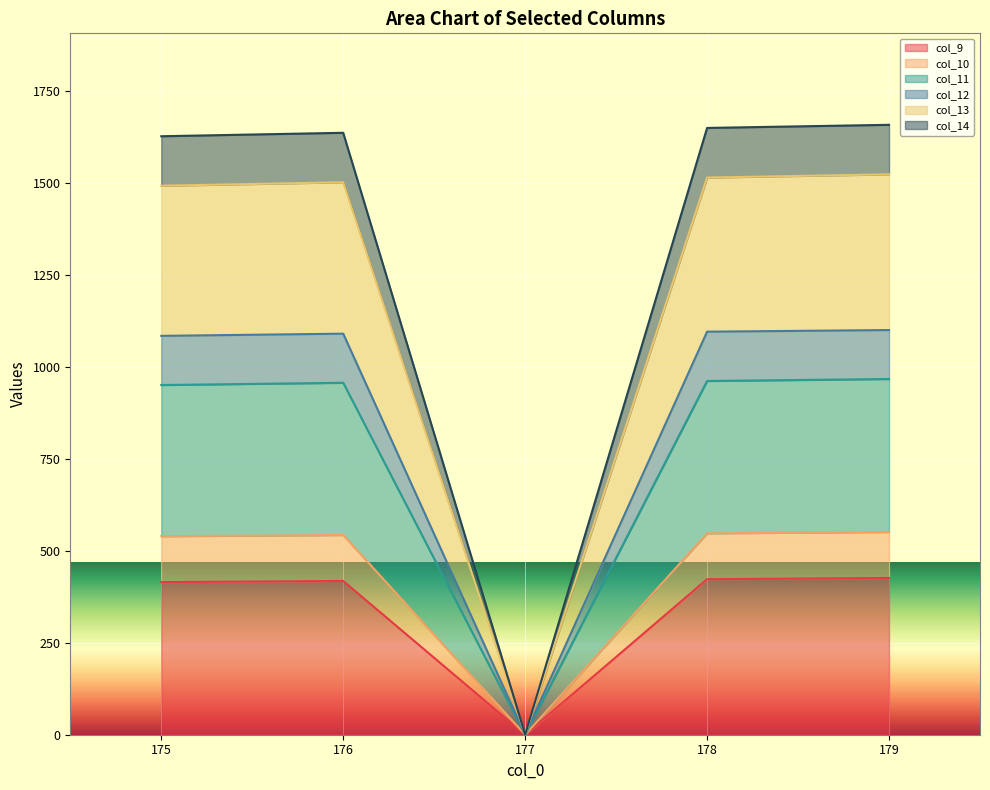

What is the highest value of the col_9 series?

426.3